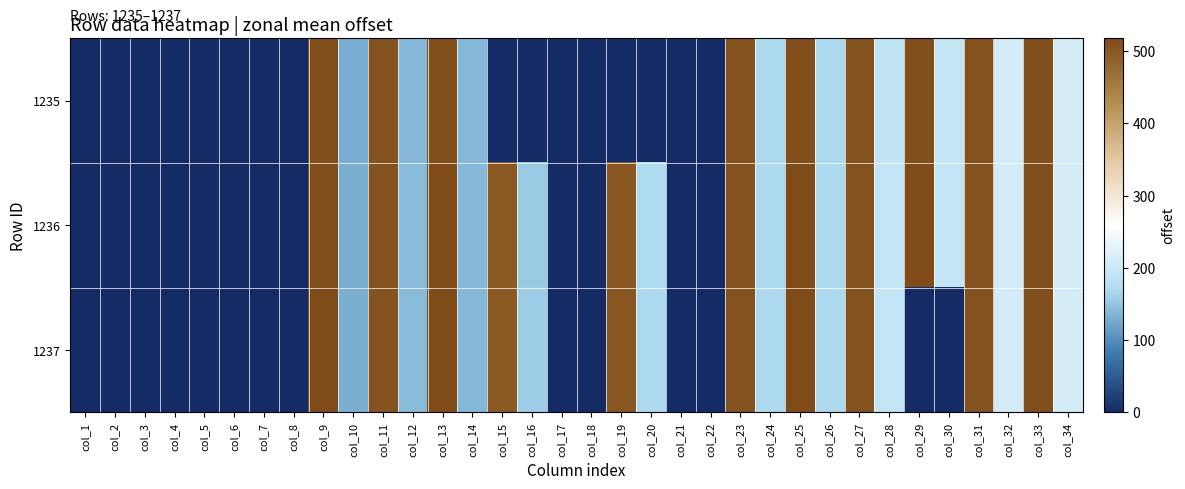

At col_26, list the series in order from largest to smallest.

1235, 1236, 1237